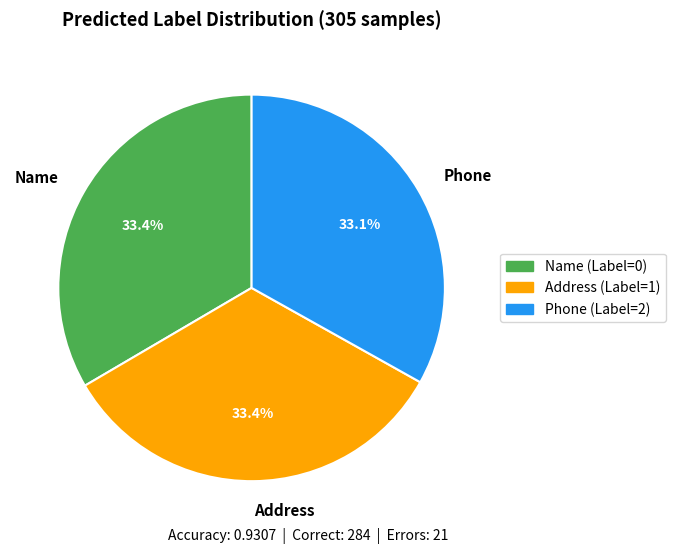

Is it true that Phone is 43% of the pie?

False